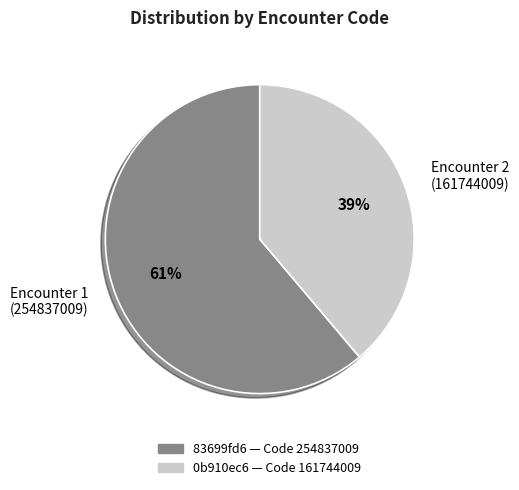

Is there any slice that represents more than half of the pie?

Yes